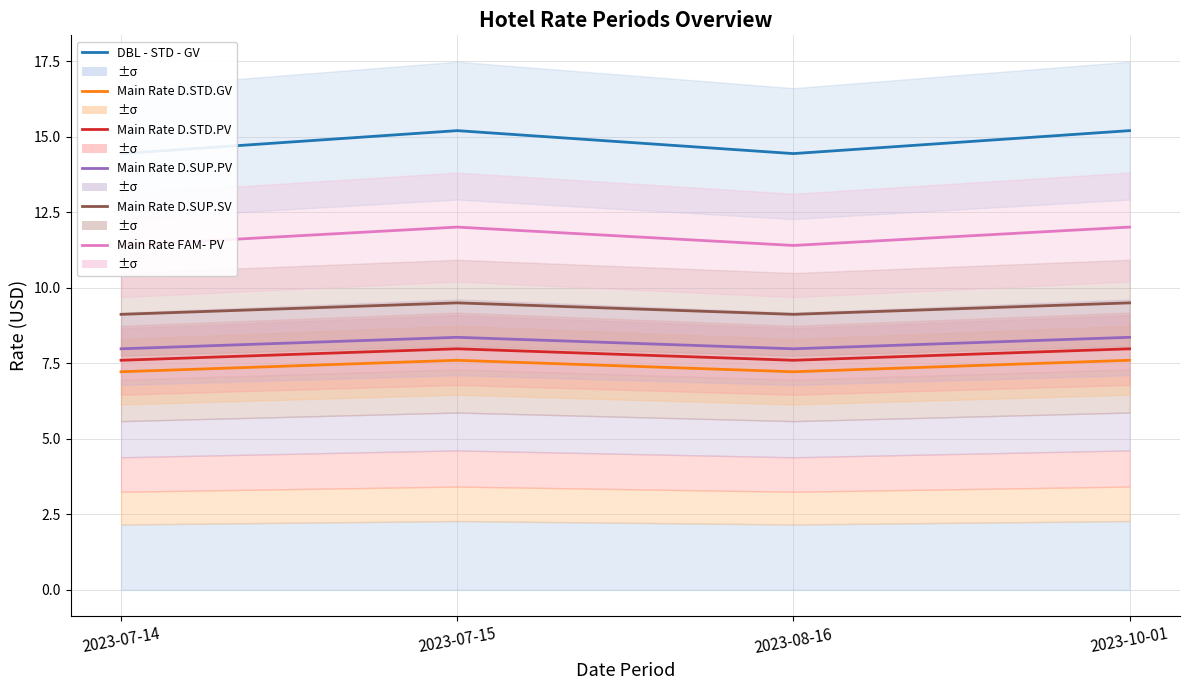

Reading left to right, extract all data points from this chart.

DBL - STD - GV: 14.4	15.2	14.4	15.2
Main Rate D.STD.GV: 7.2	7.6	7.2	7.6
Main Rate D.STD.PV: 7.6	8.0	7.6	8.0
Main Rate D.SUP.PV: 8.0	8.4	8.0	8.4
Main Rate D.SUP.SV: 9.1	9.5	9.1	9.5
Main Rate FAM- PV: 11.4	12.0	11.4	12.0